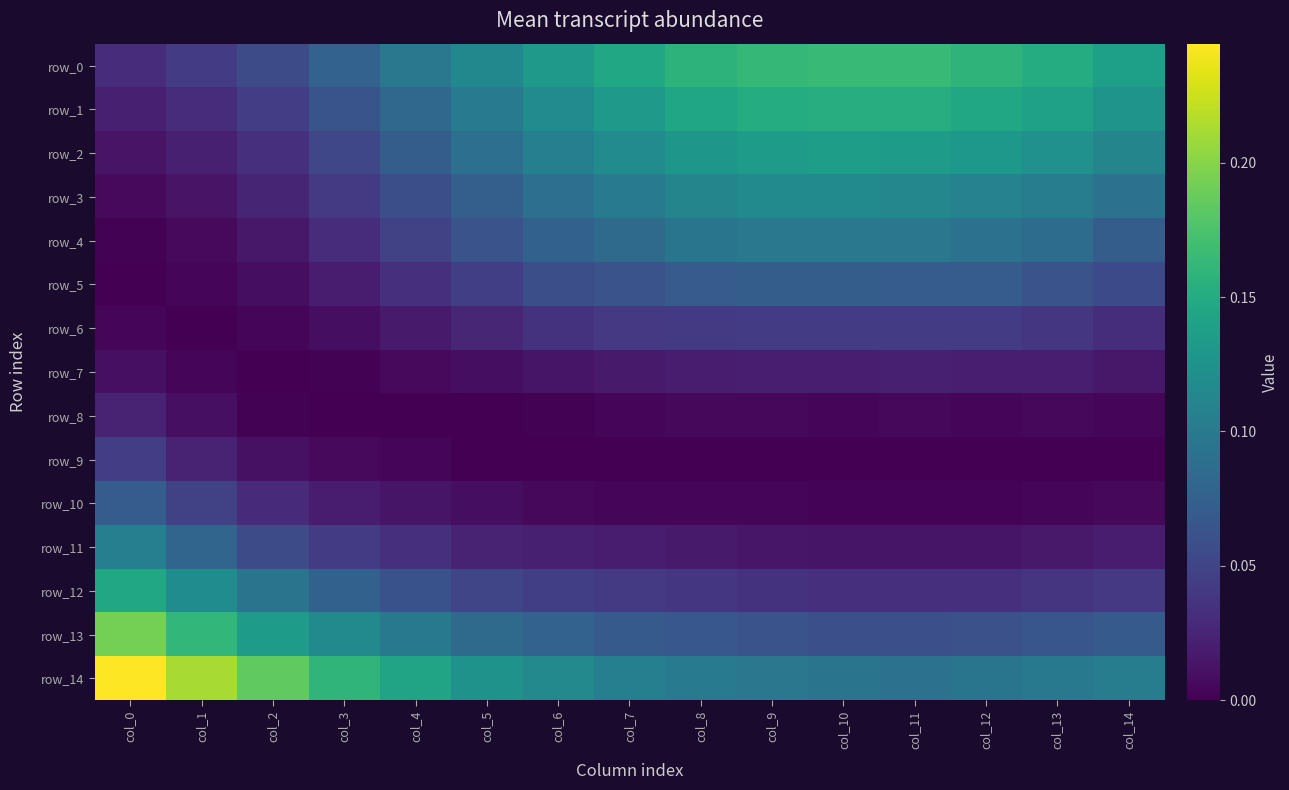

What is the total value across all series at col_3?

0.7